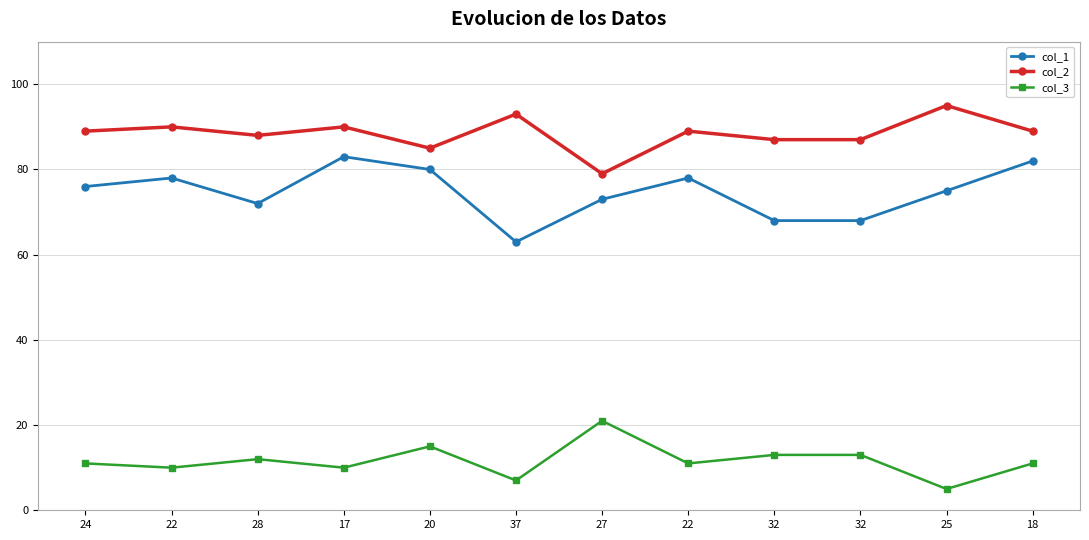

What are all the series names shown in the legend?

col_1, col_2, col_3